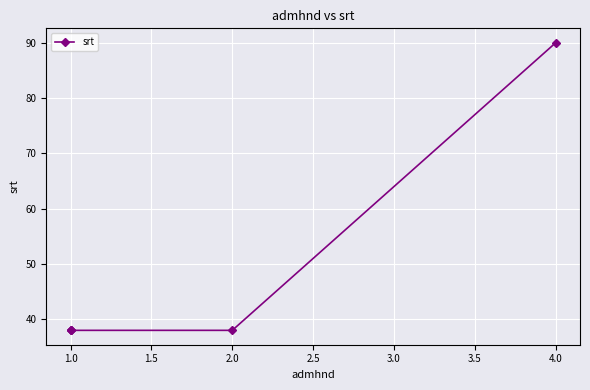

True or false: there are more than 1 points higher than both neighbors.

False